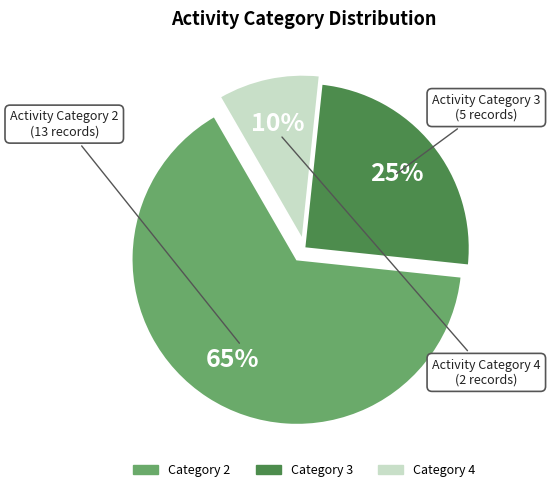

To the nearest percent, what is the difference between the largest and smallest slice percentages?

55%